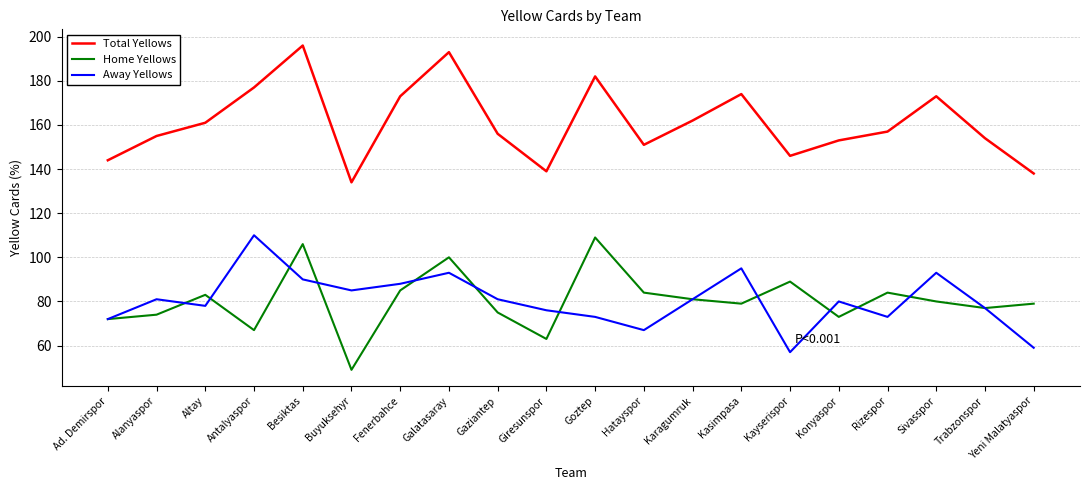

How many values in the Home Yellows series are below 80?

10